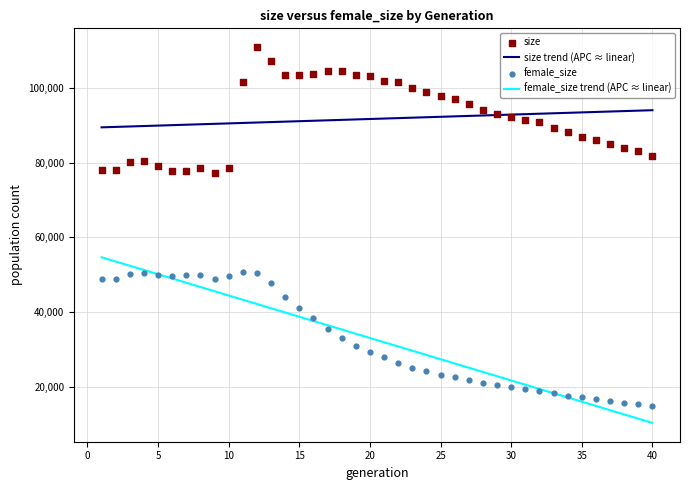

True or false: female_size trend (APC ≈ linear) and size trend (APC ≈ linear) intersect in this chart.

False